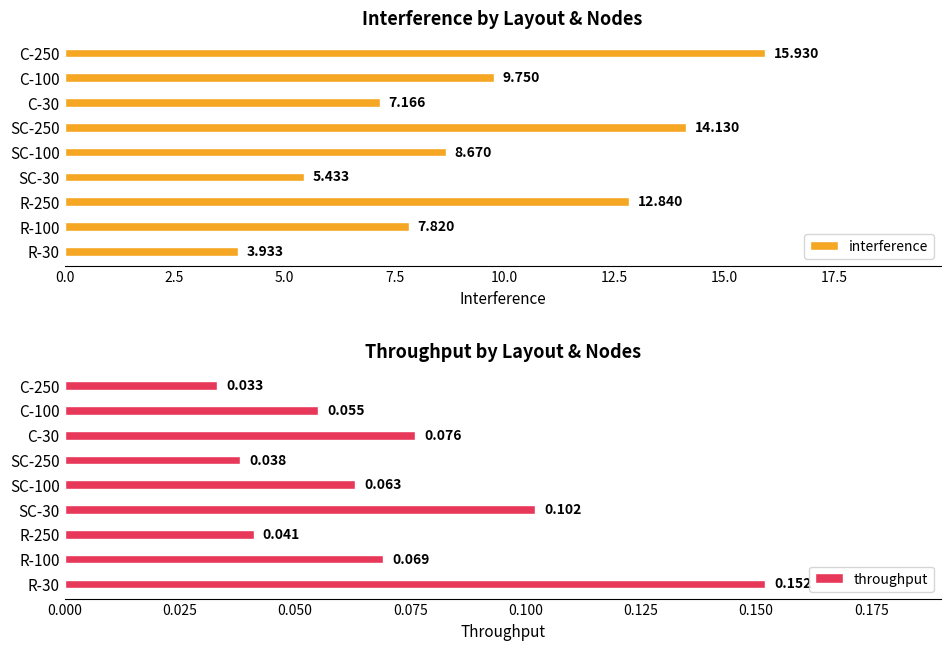

At which label does interference reach its peak?

C-250